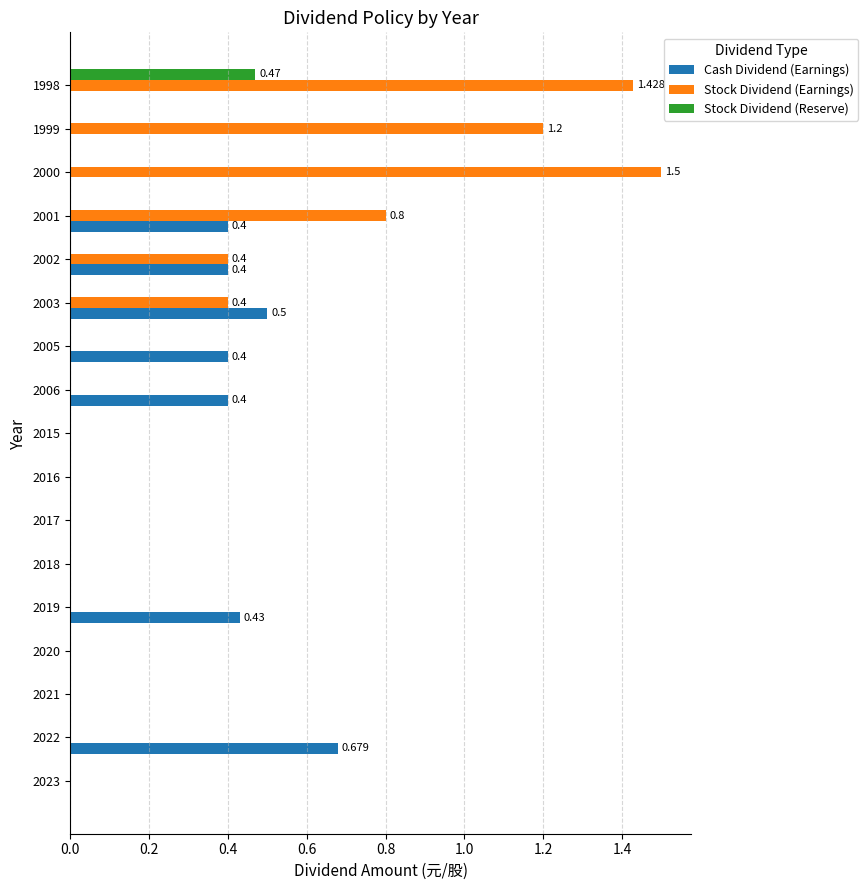

Which series has the largest total across all categories?

Stock Dividend (Earnings)